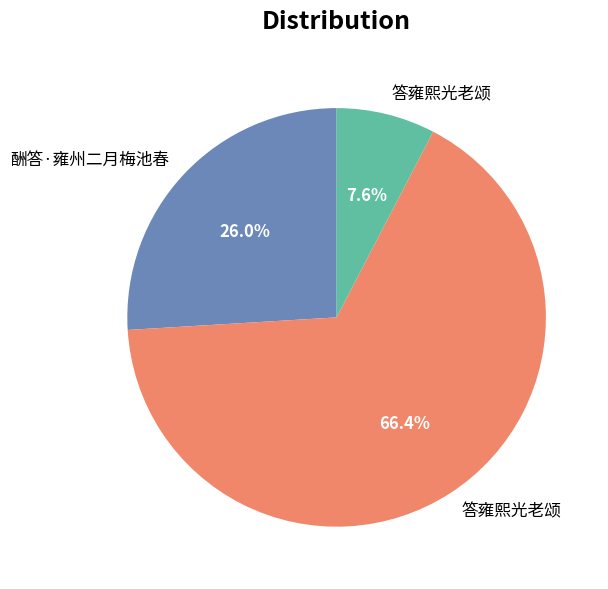

Does any single category account for the majority?

Yes